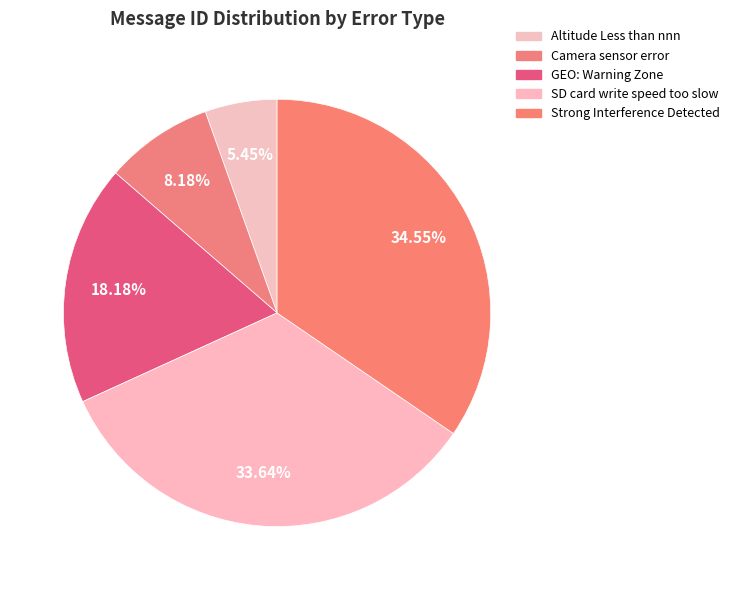

Is the sum of Strong Interference Detected and Altitude Less than nnn greater than half?

No